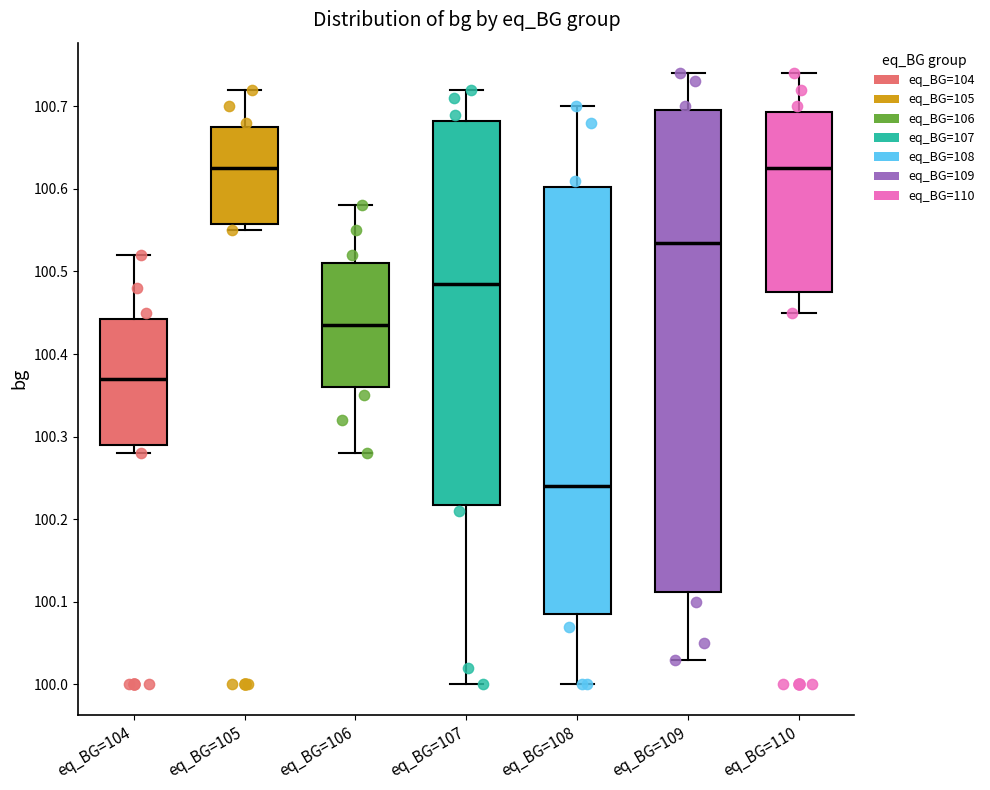

Comparing the boxes themselves (not the whiskers), which one is the tallest?

eq_BG=109